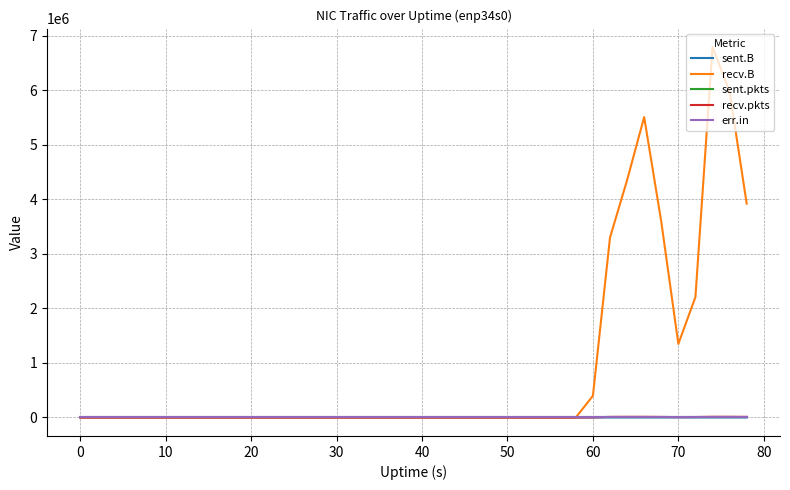

How many values in the recv.pkts series exceed 0?

10